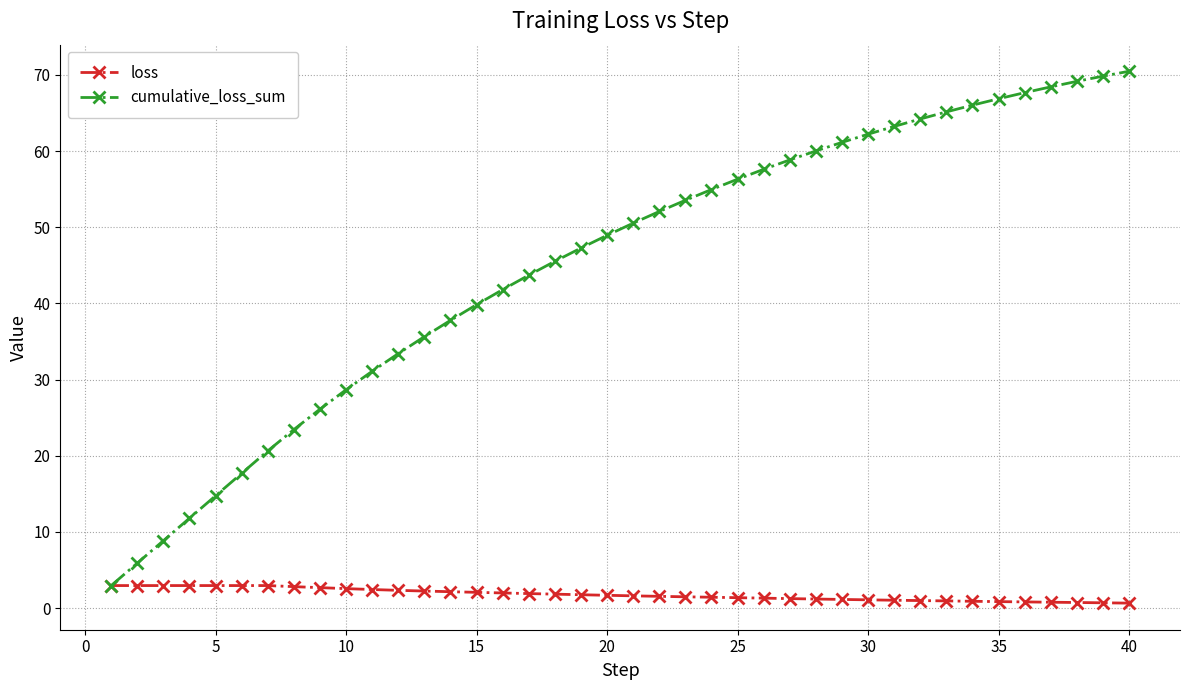

Rank the series by their average value, from highest to lowest.

cumulative_loss_sum, loss